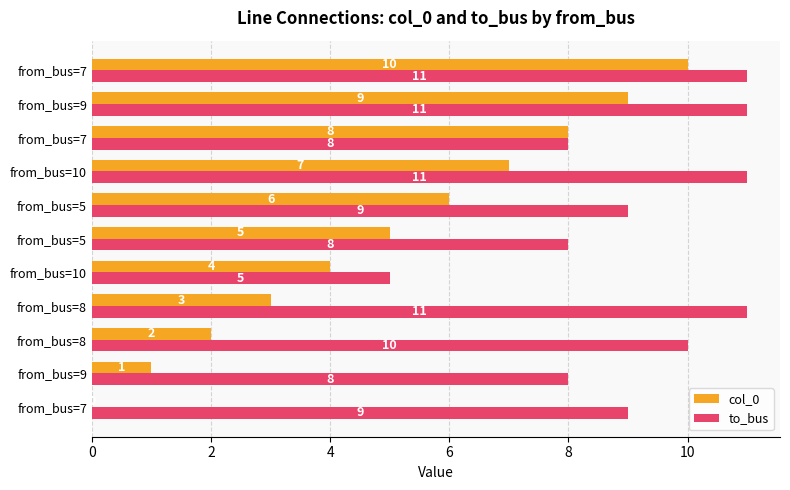

What are all the series names shown in the legend?

col_0, to_bus